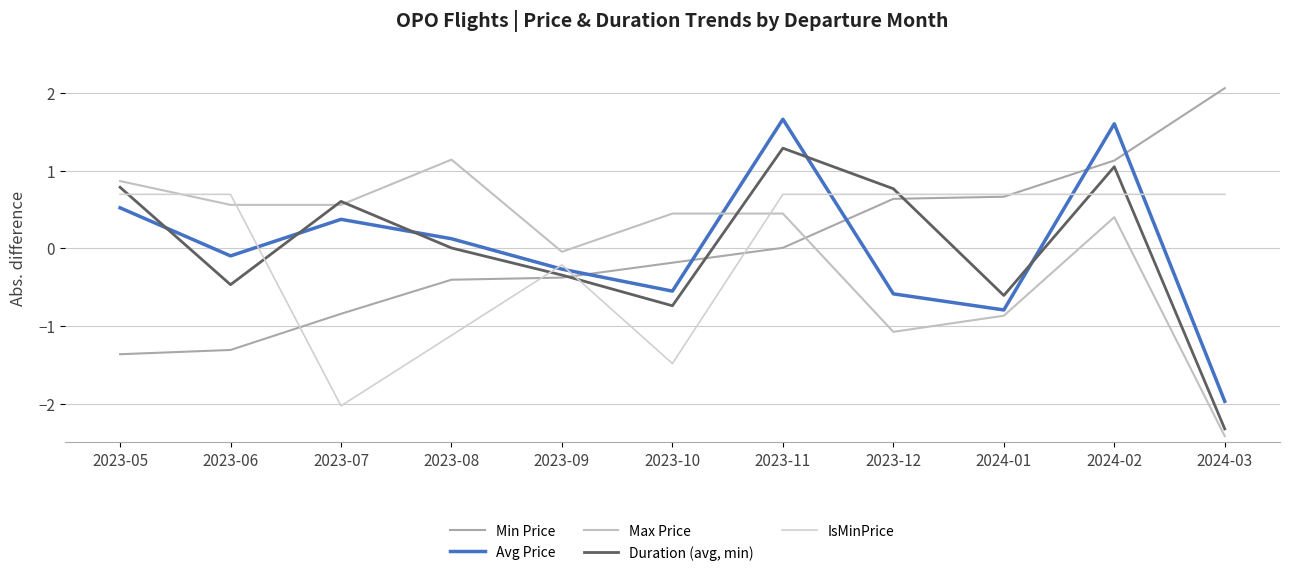

Which category has the highest value across all series?

2024-03